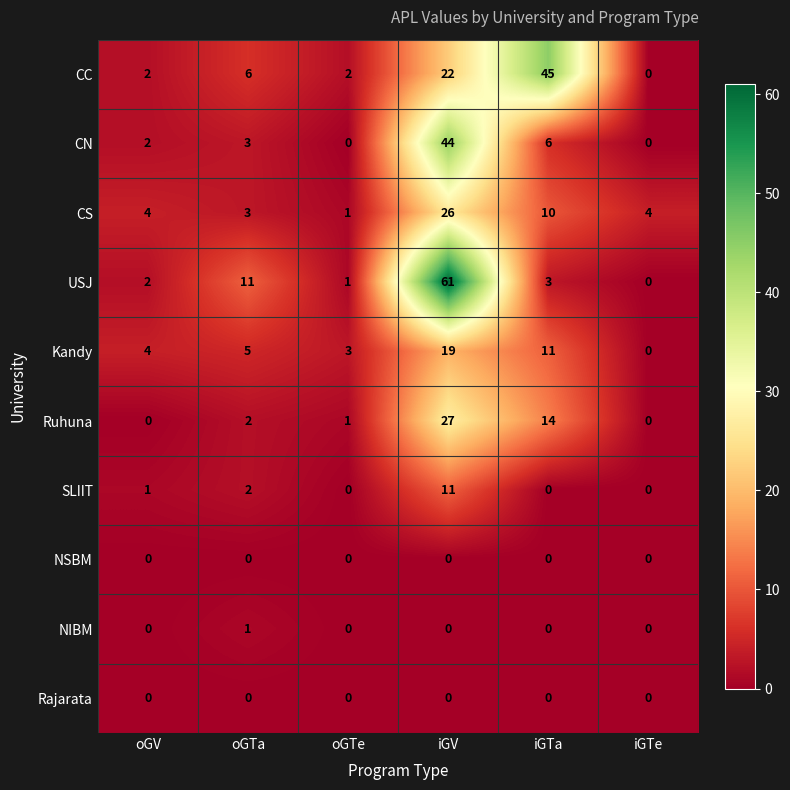

What is the sum of all USJ values?

78